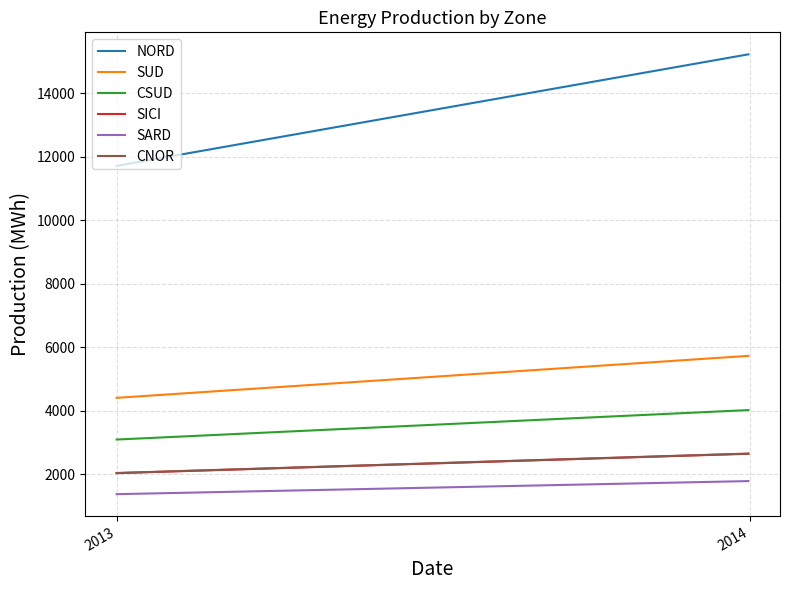

What is the highest value of the NORD series?

15232.1